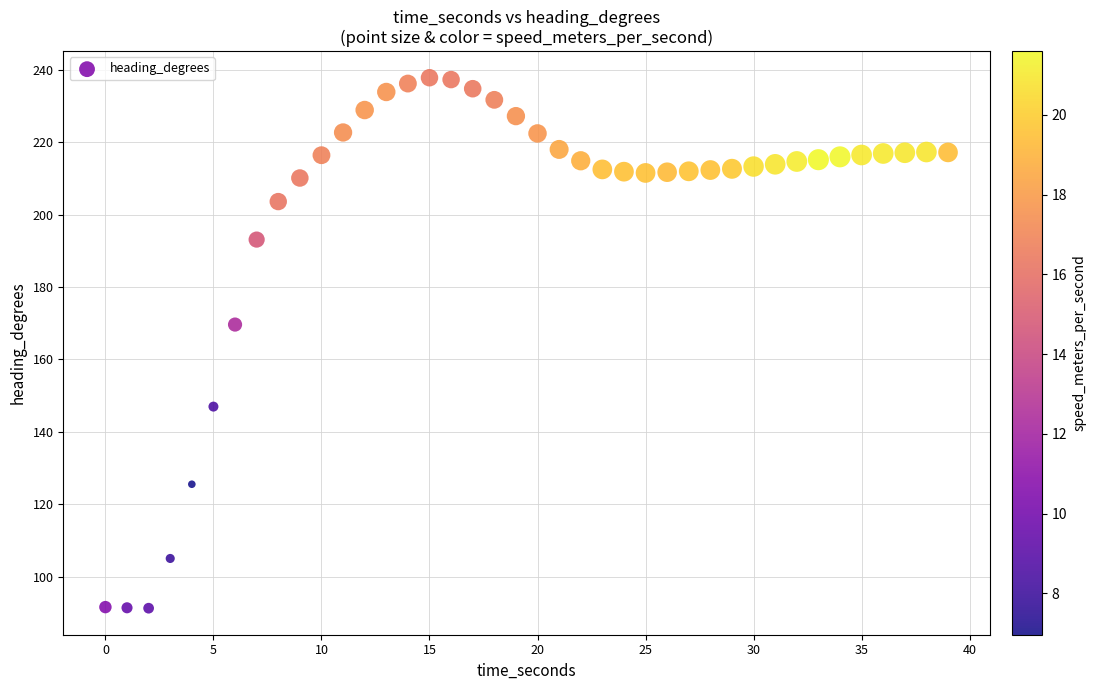

What Y value in the scatter plot is closest to 164?

169.6